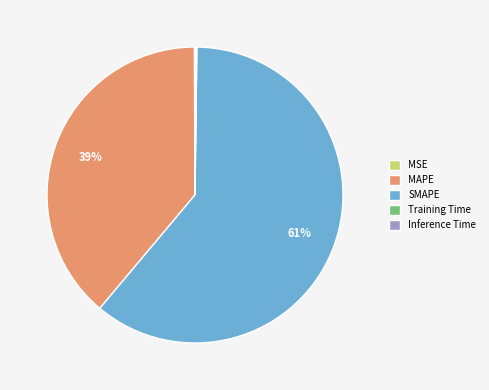

Is the sum of SMAPE and MAPE greater than half?

Yes